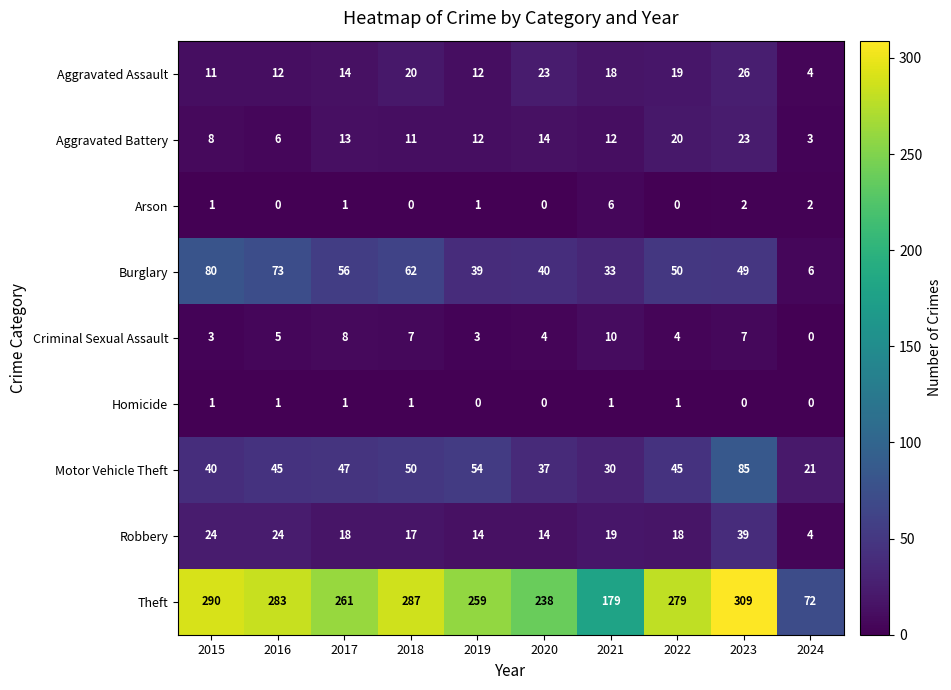

What is the difference between the Motor Vehicle Theft values at 2017 and 2018?

3